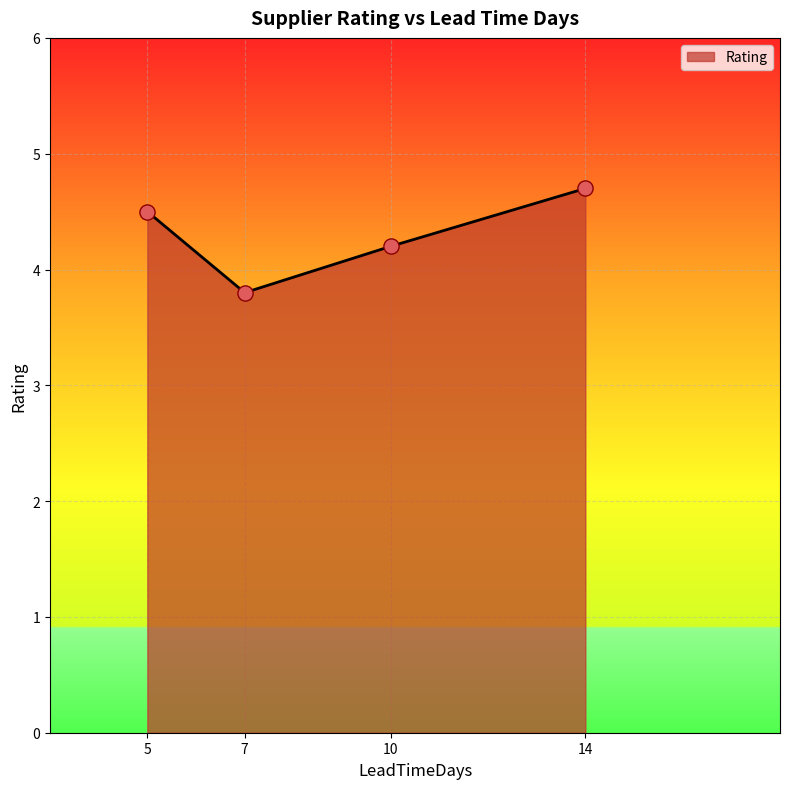

What is the change in value from 7 to 14?

+0.9